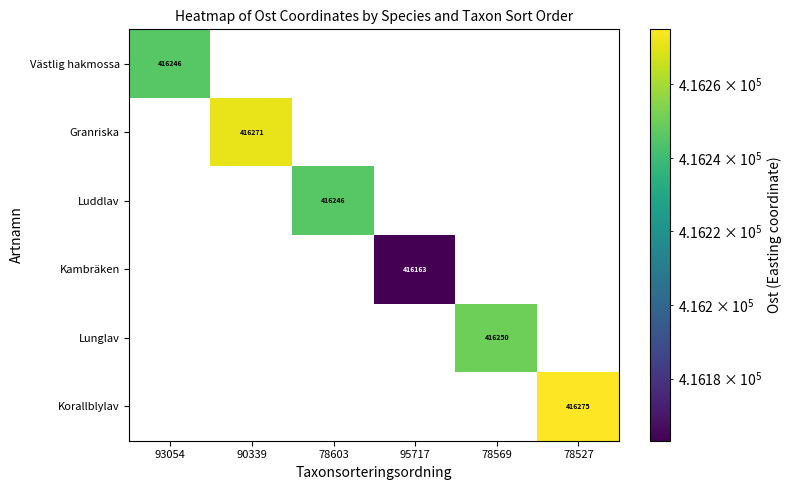

True or false: Västlig hakmossa has a value of 715086 at 93054.

False